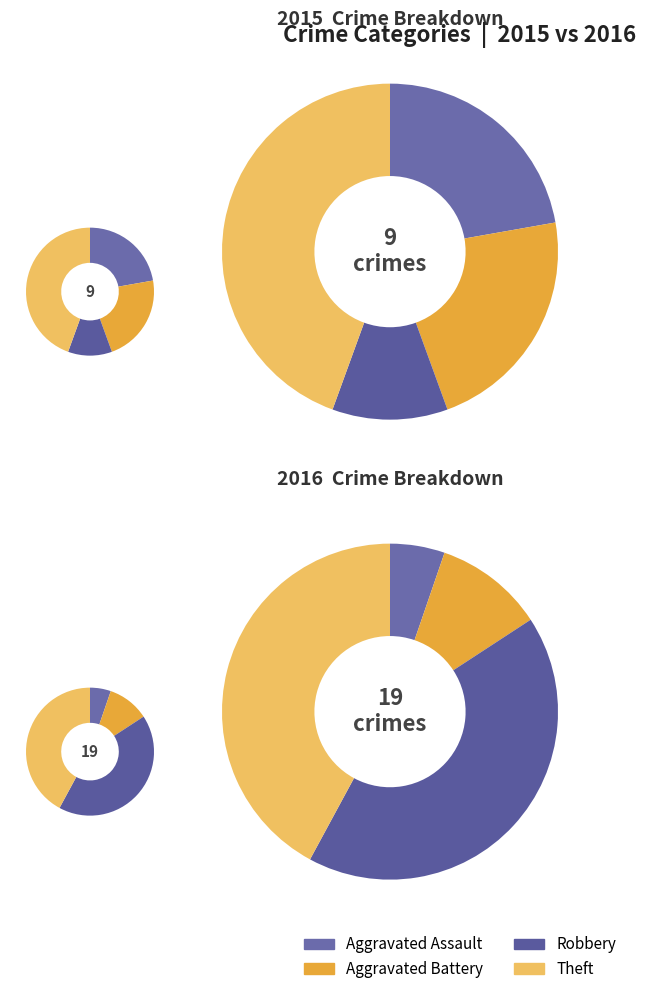

Is there a majority slice in this chart?

No